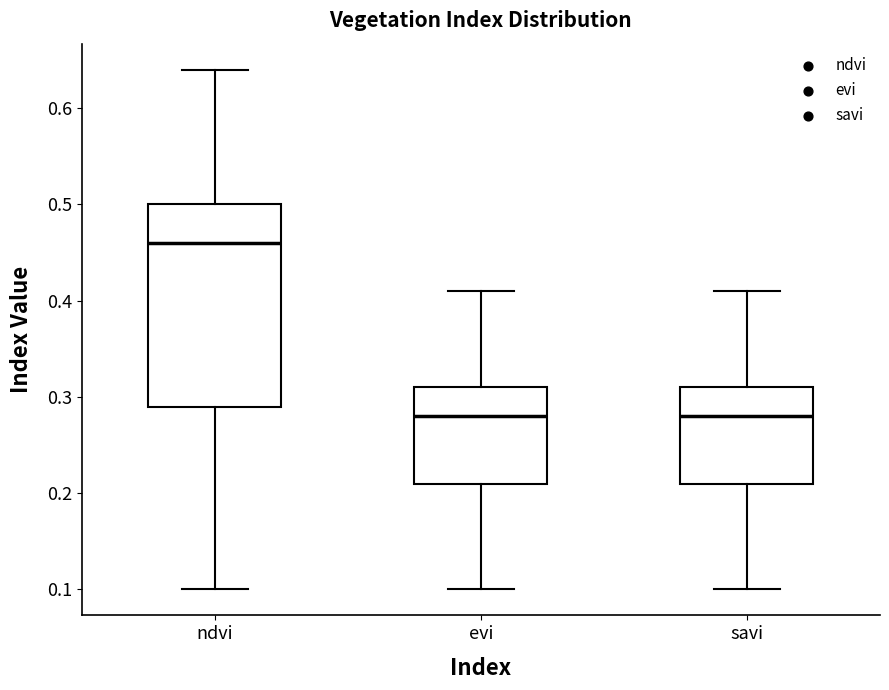

Where does the lower whisker of the box for ndvi end on the y-axis? The values are not printed on the chart, so give them approximately, as read against the axis.

0.10